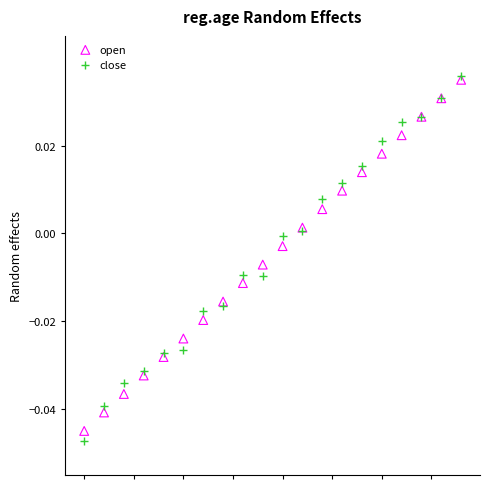

What are all the series names shown in the legend?

open, close